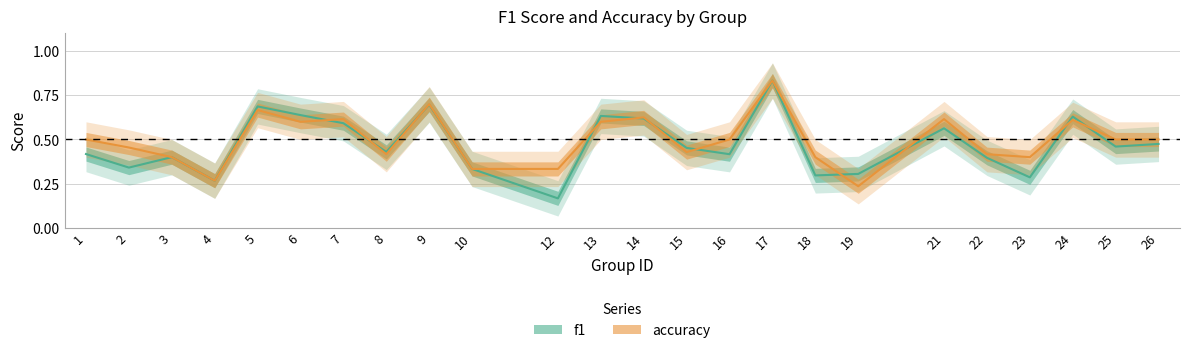

At which category does the chart reach its minimum across all series?

12